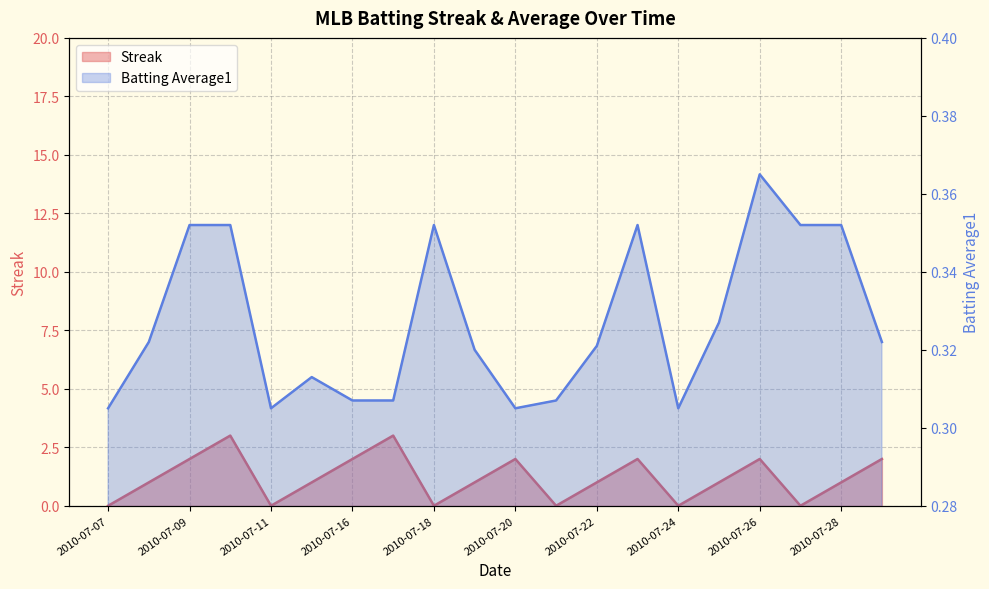

True or false: Streak and Batting Average1 intersect in this chart.

True